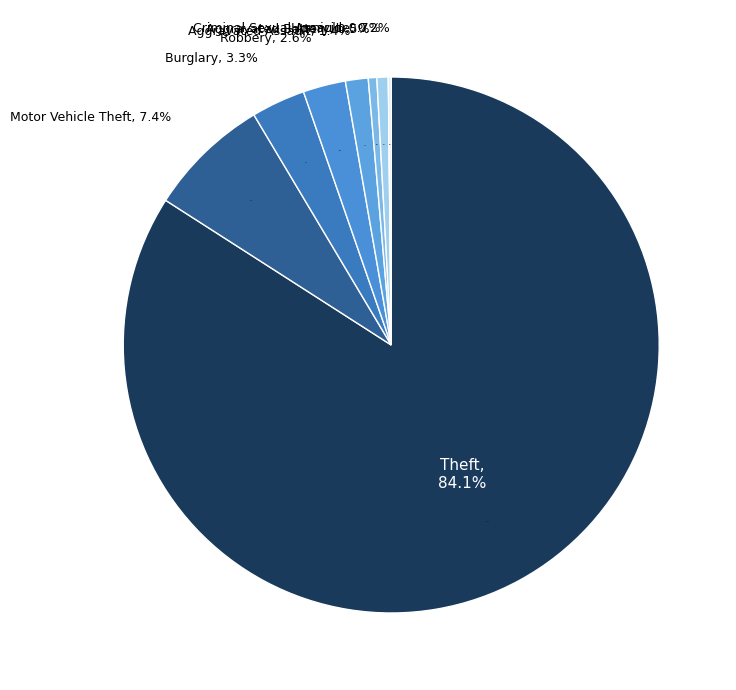

Rank the categories by value from lowest to highest.

Arson, Homicide, Aggravated Battery, Criminal Sexual Assault, Aggravated Assault, Robbery, Burglary, Motor Vehicle Theft, Theft